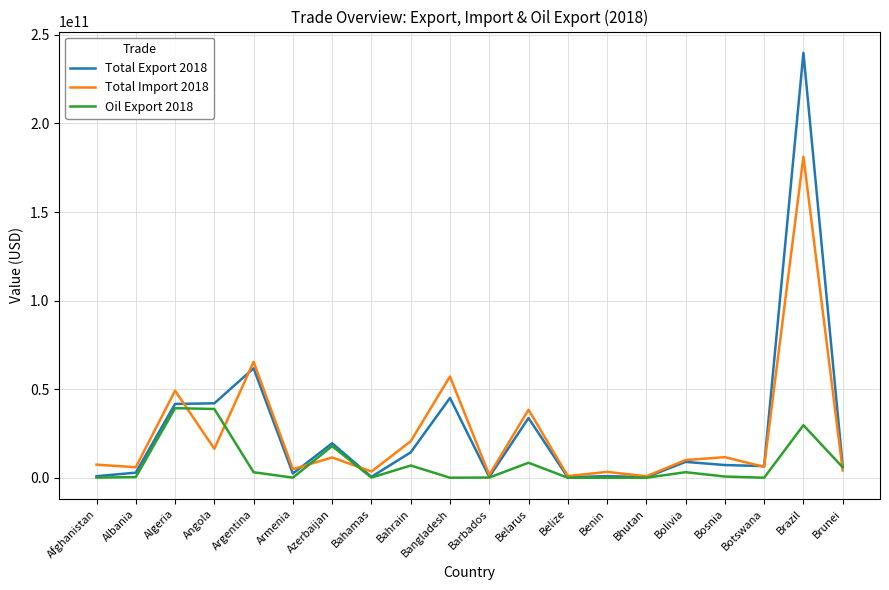

What is the average value of the Oil Export 2018 series?

7741473650